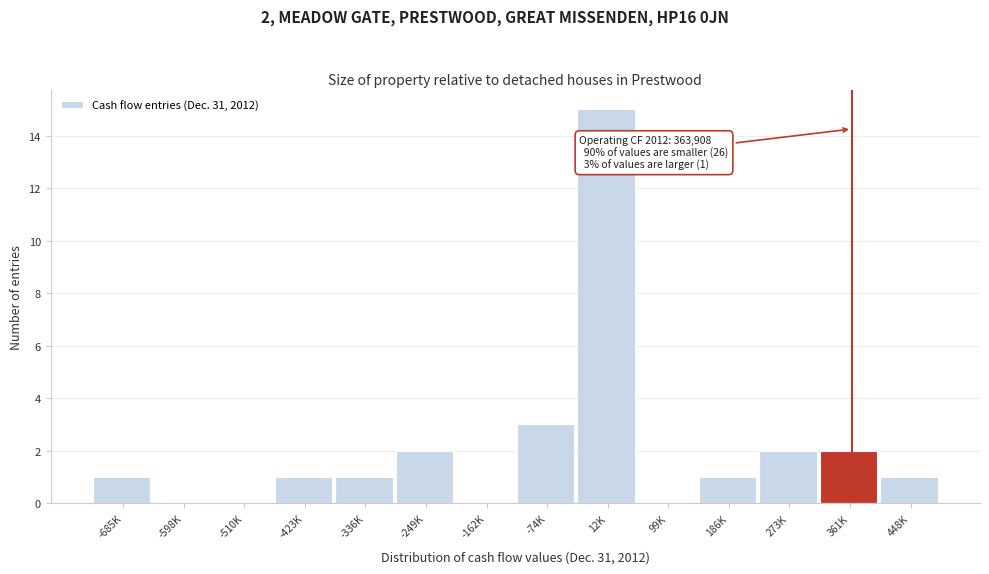

Reading left to right, what are all the values shown in this chart?

-685K=1	-598K=0	-510K=0	-423K=1	-336K=1	-249K=2	-162K=0	-74K=3	12K=15	99K=0	186K=1	273K=2	361K=2	448K=1